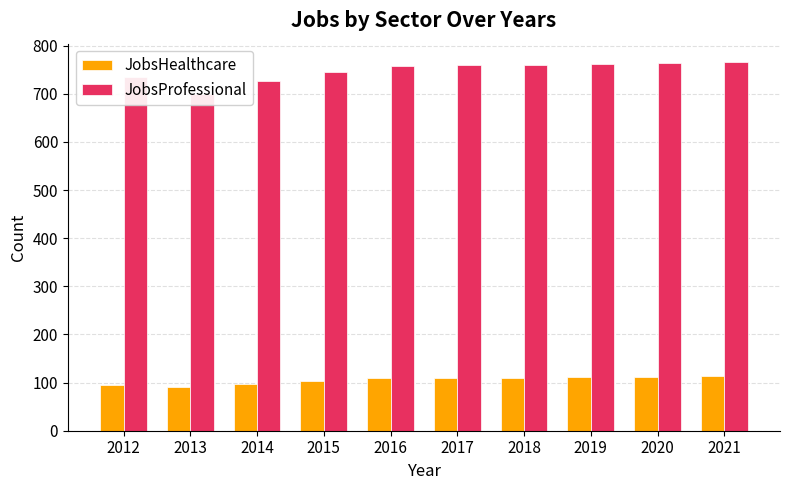

Reading right to left, list all the values displayed in this chart.

JobsHealthcare: 113	112	111	110	109	109	103	97	91	95
JobsProfessional: 766	765	763	761	760	758	746	726	700	734